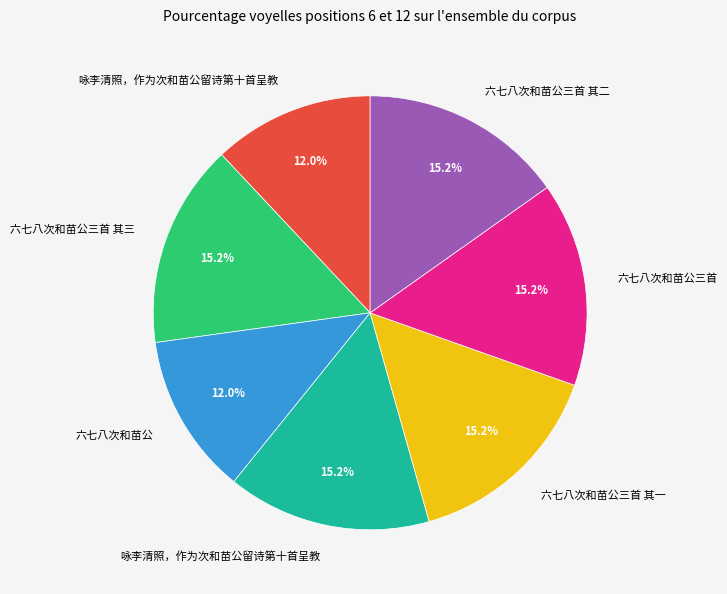

Does any single category account for the majority?

No